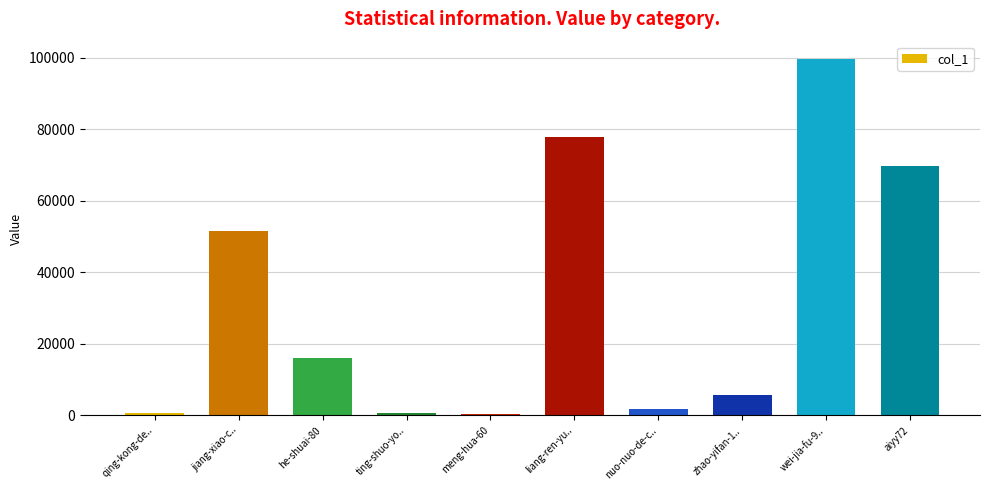

What value does the data have at wei-jia-fu-9..?

99502